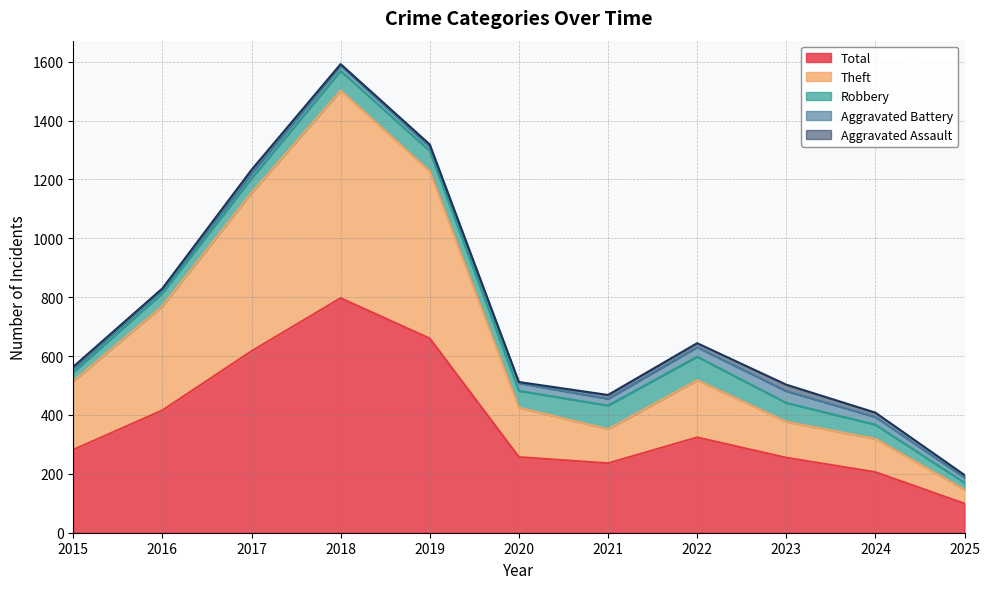

True or false: Robbery and Aggravated Assault cross at least once.

False